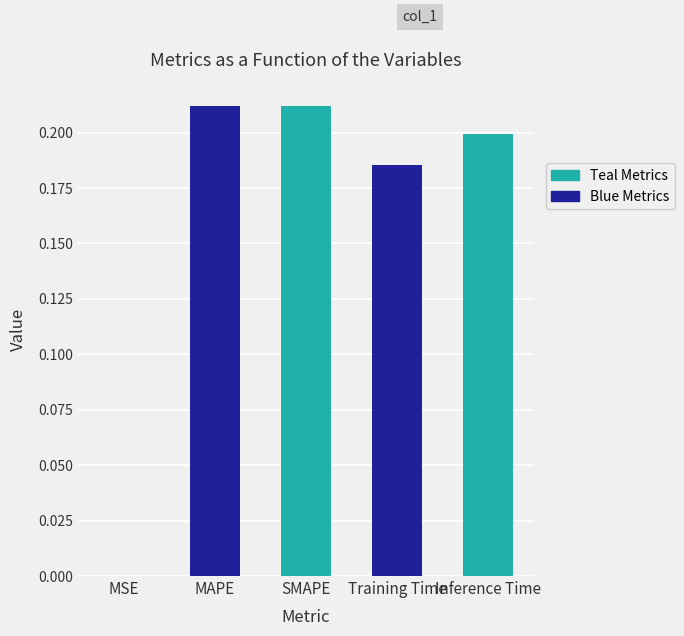

Rank the categories by value from highest to lowest.

MAPE, SMAPE, Inference Time, Training Time, MSE